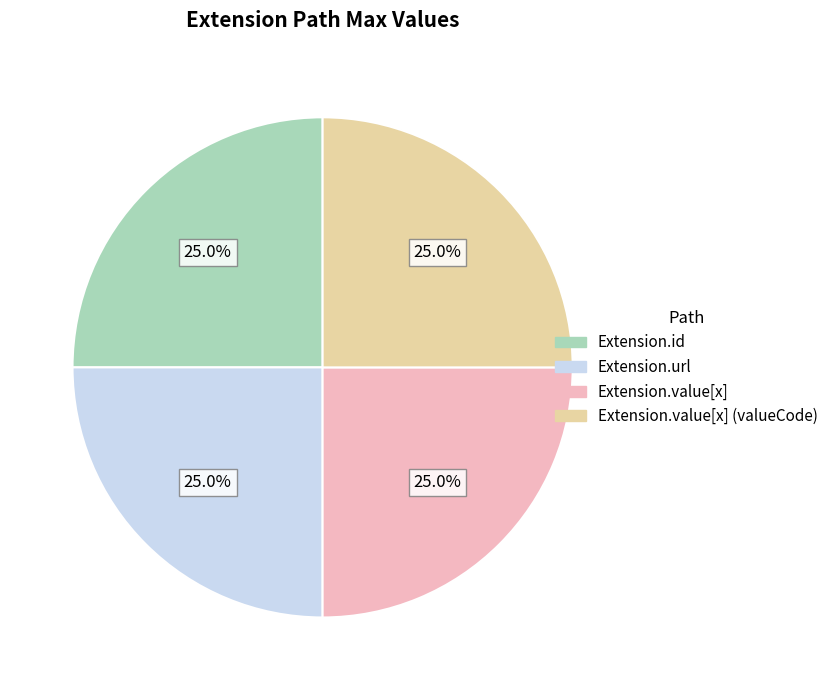

Does any single category account for the majority?

No